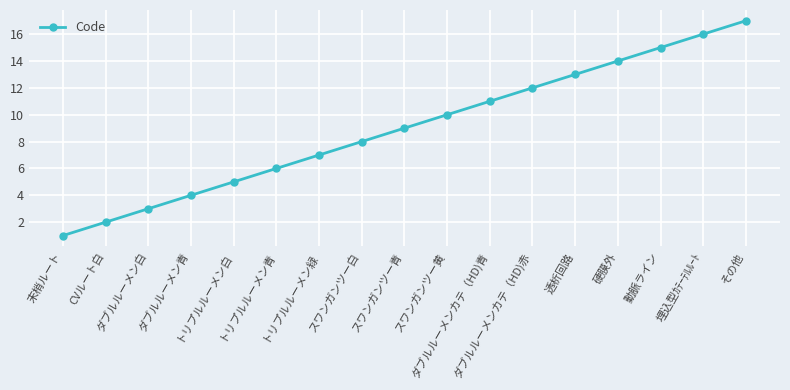

Approximately how many times larger is the value at 埋込型ｶﾃｰﾃﾙﾙｰﾄ compared to 動脈ライン?

1.1